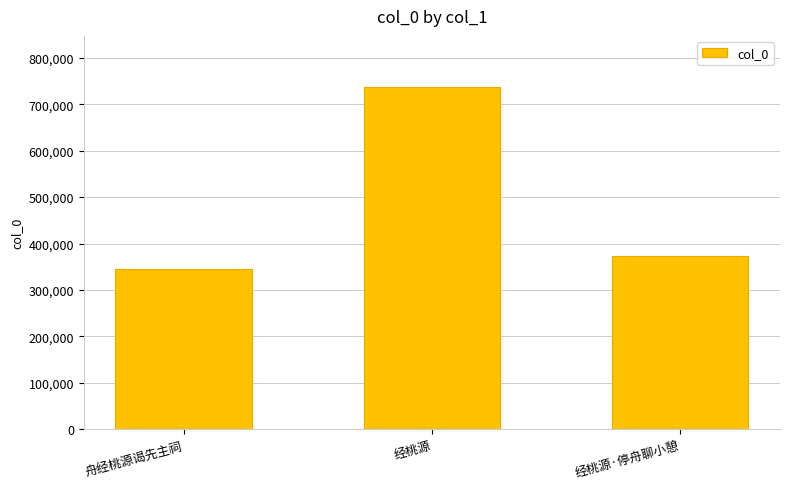

List the labels in order of value, largest first.

经桃源, 经桃源·停舟聊小憩, 舟经桃源谒先主祠